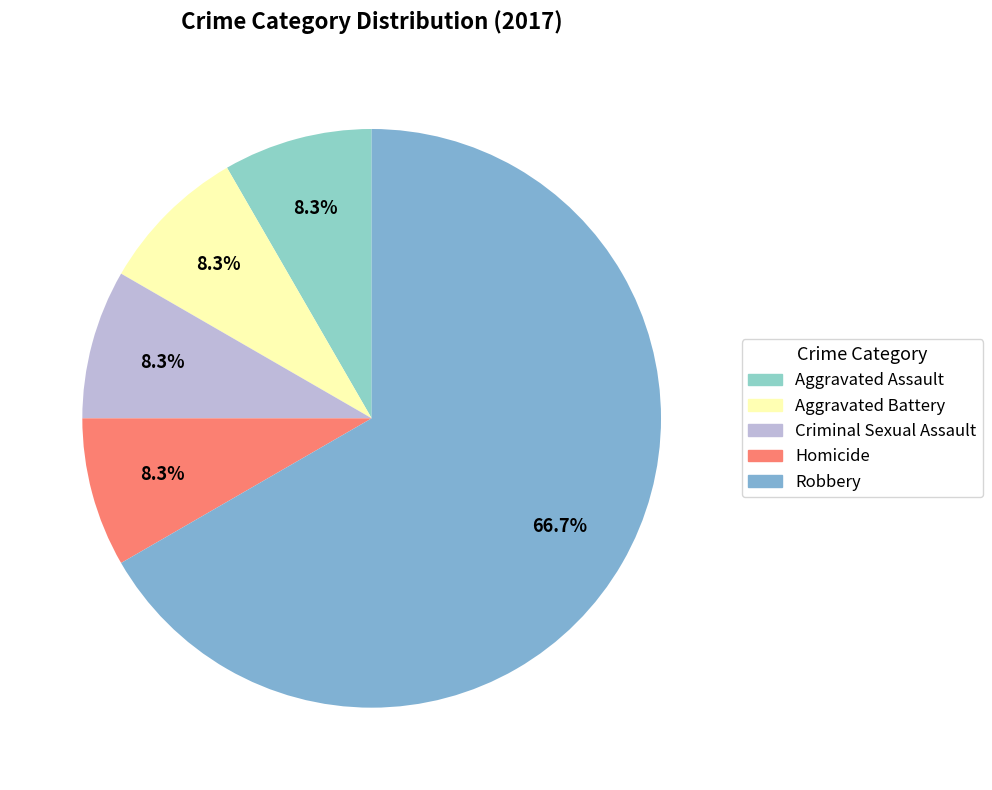

True or false: Homicide accounts for 8% of the total.

True